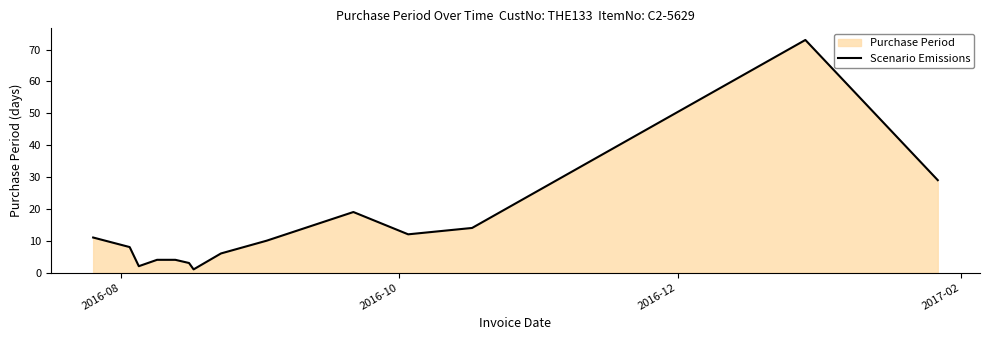

What is the maximum value shown in the chart?

73